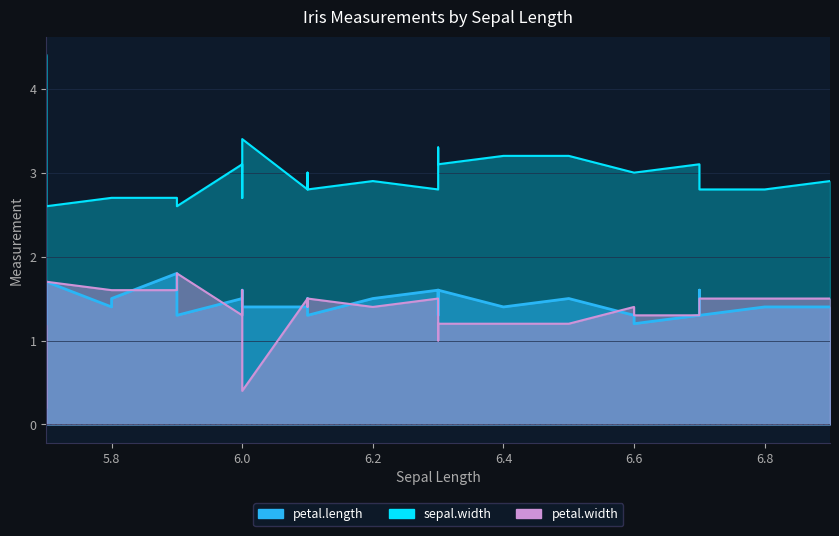

Is it true that petal.width equals 0.5 at 6.0?

False